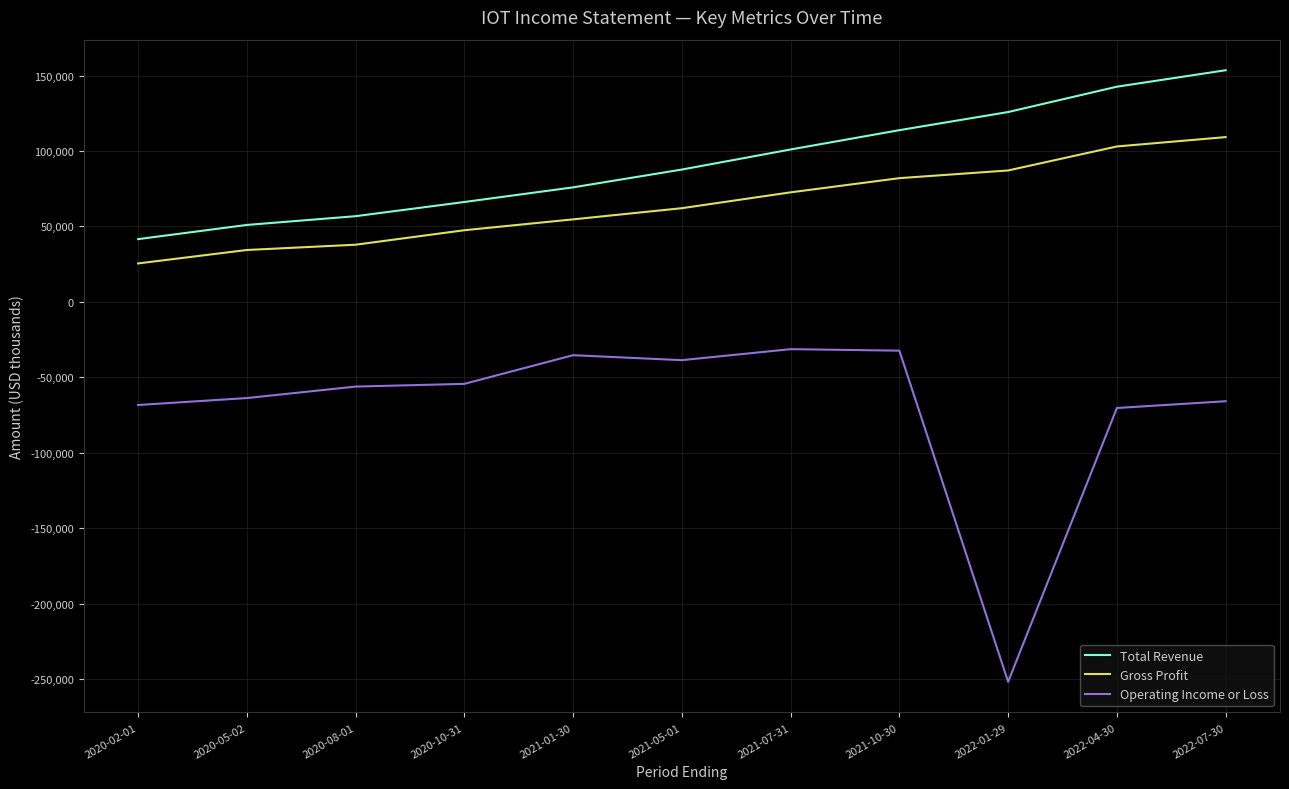

True or false: Total Revenue and Operating Income or Loss cross at least once.

False